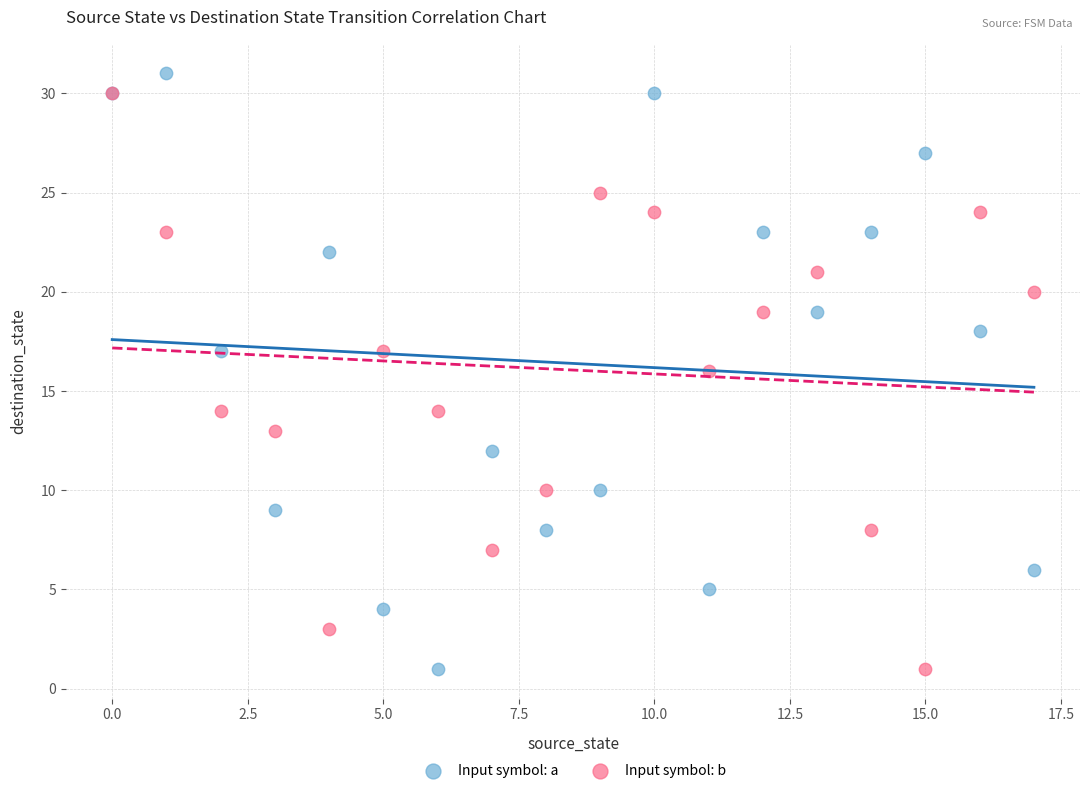

Which series contains the highest Y value?

Input symbol: a